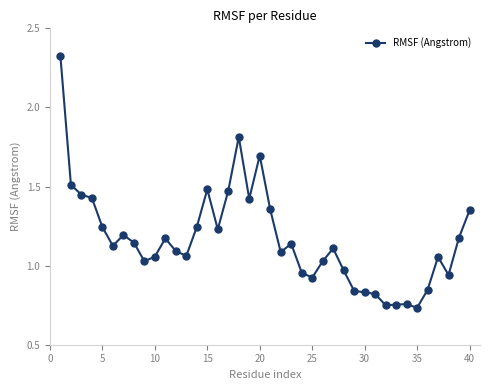

What is the sum of all values?

46.6